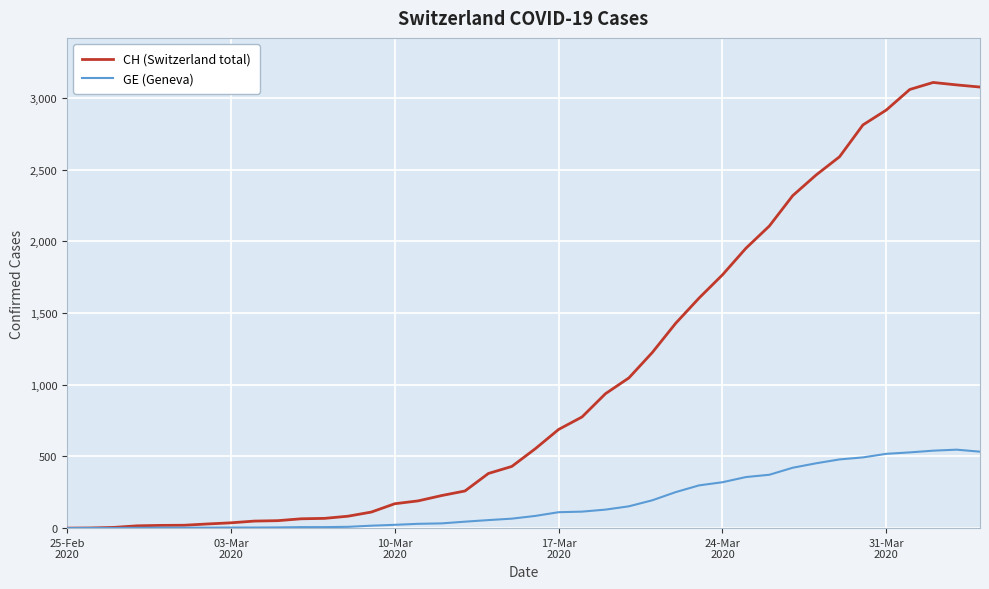

What is the highest value of the CH (Switzerland total) series?

3107